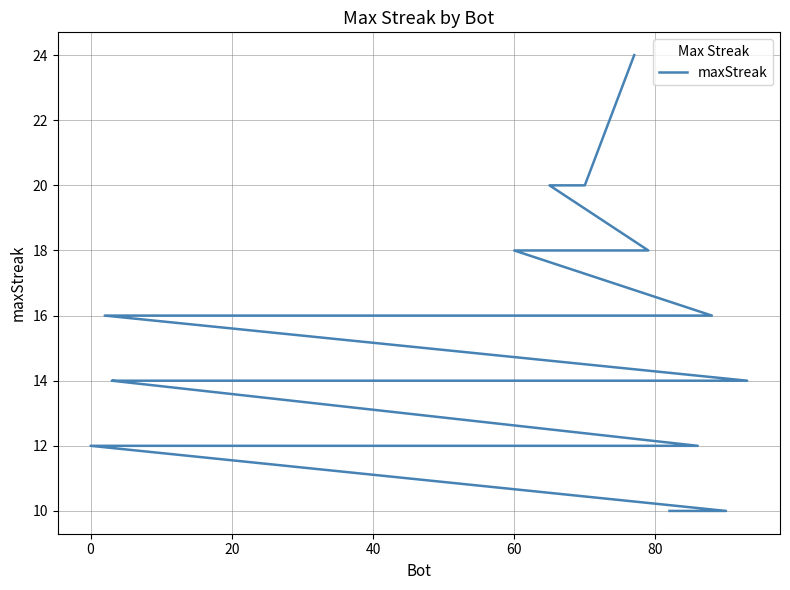

What is the change in value from 20 to 80?

-2